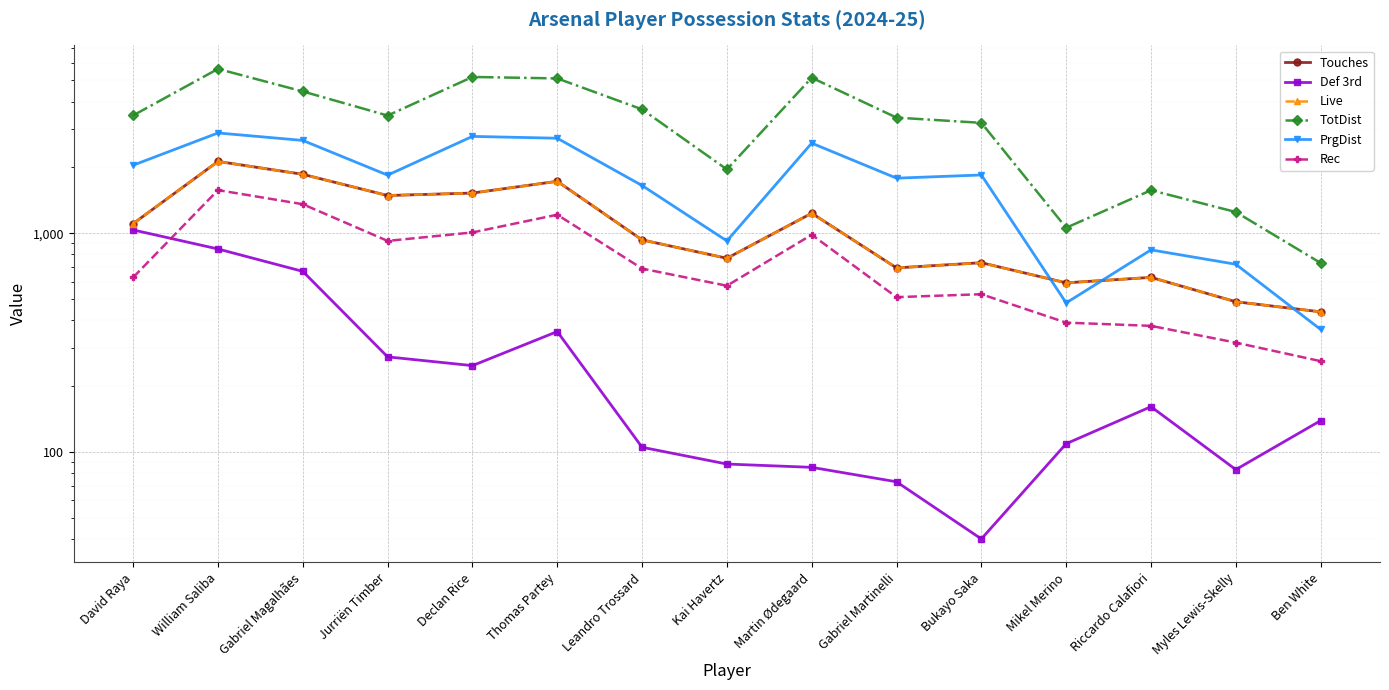

True or false: Live and Def 3rd intersect in this chart.

False